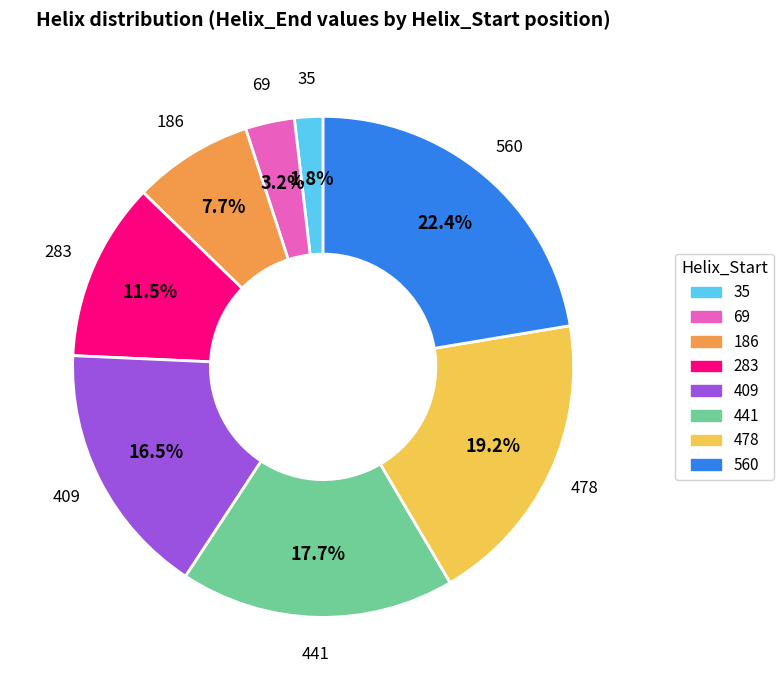

Count the number of slices in the pie.

8